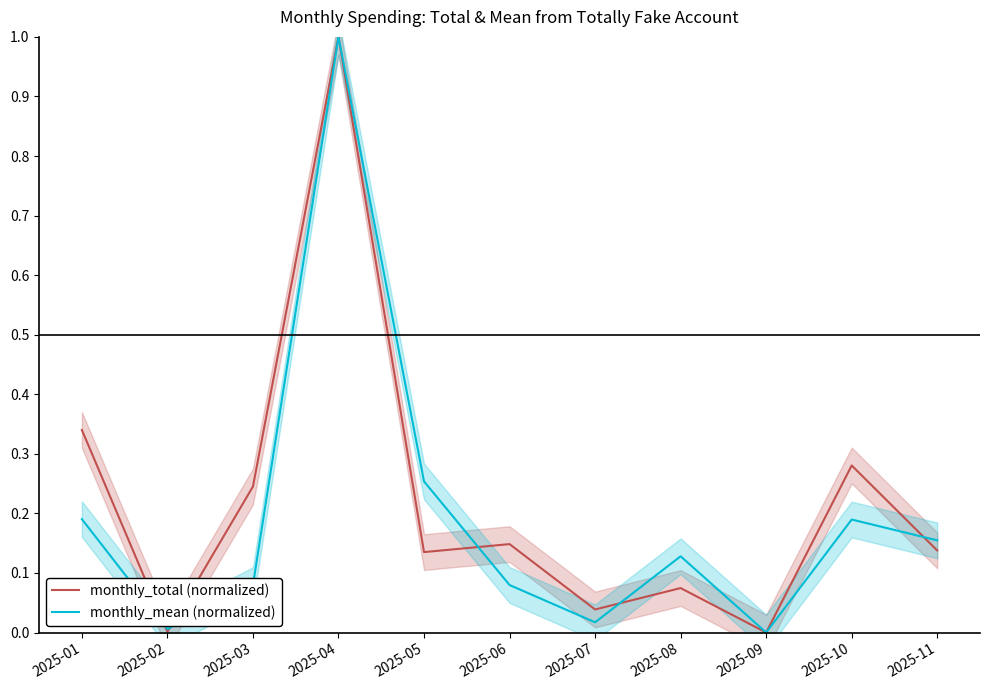

Count the number of categories in the chart.

11